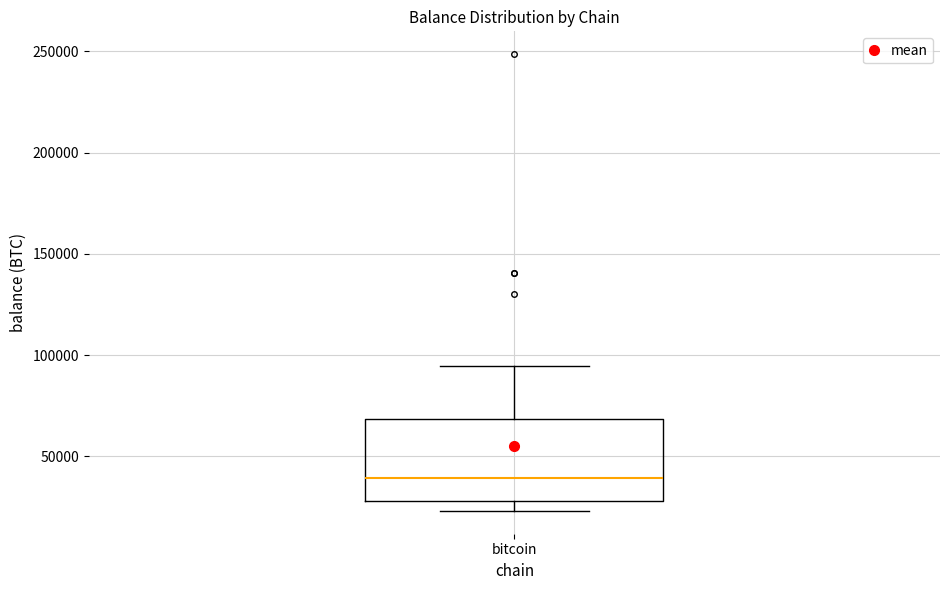

Where does the upper whisker of the box for bitcoin end on the y-axis? The values are not printed on the chart, so give them approximately, as read against the axis.

95000